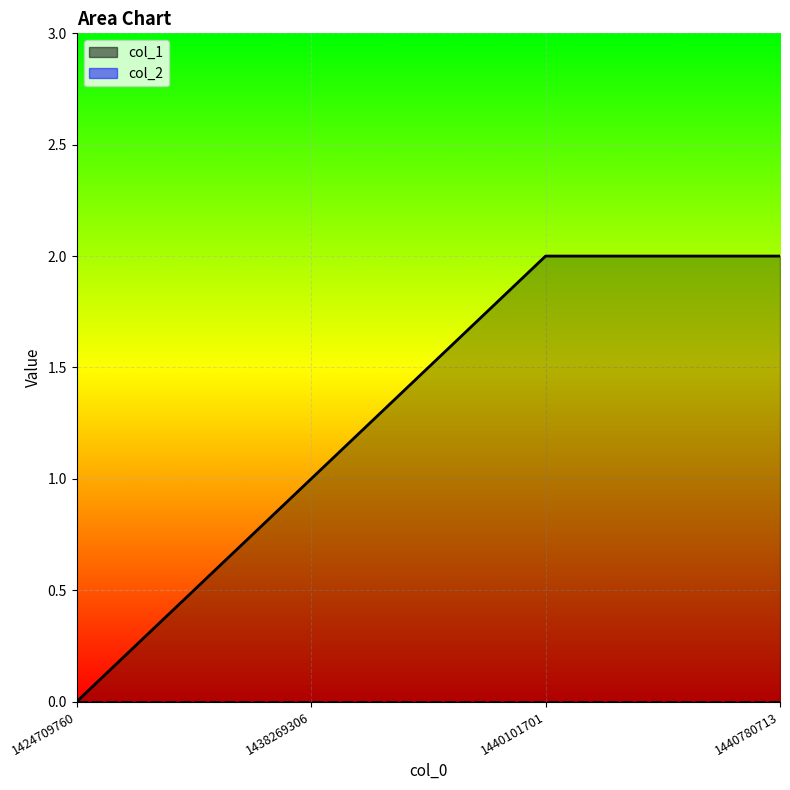

How many values are between 1 and 2?

3